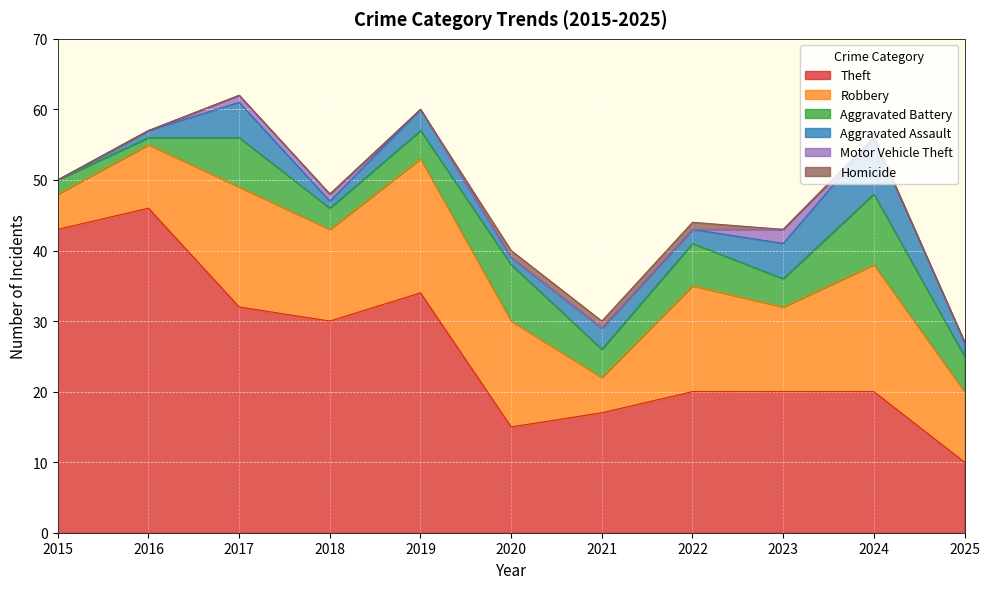

What is the sum of the Homicide values at 2023 and 2021?

1